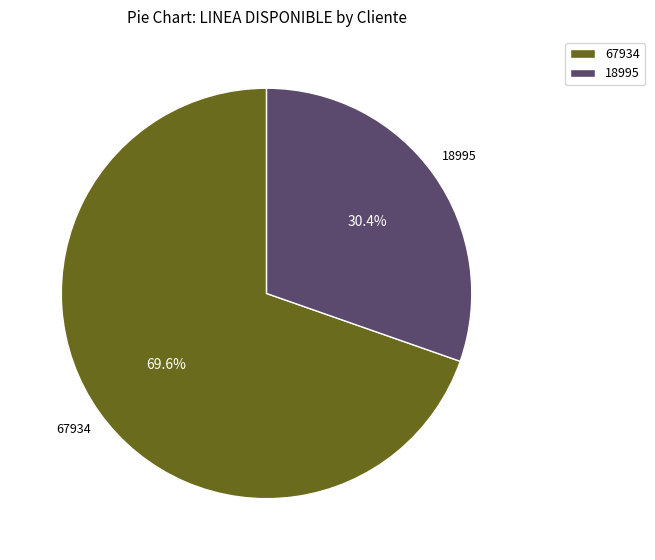

Rank the categories by value from highest to lowest.

67934, 18995